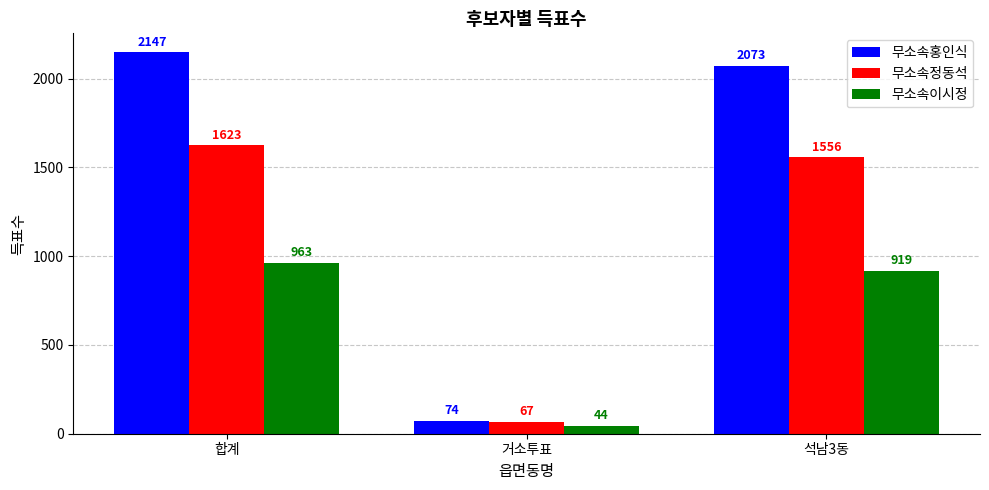

Does the chart contain any negative values?

No